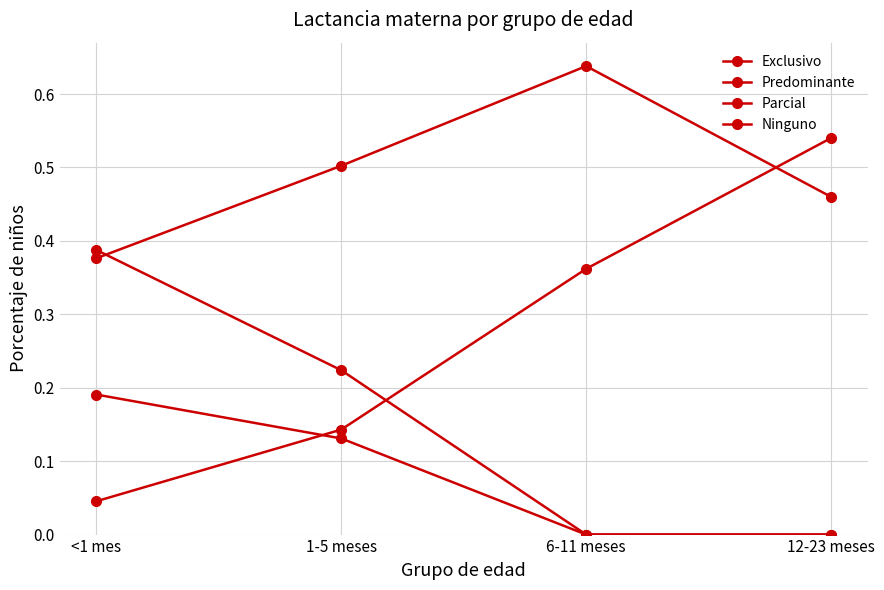

Where do Exclusivo and Parcial first cross each other?

<1 mes and 1-5 meses